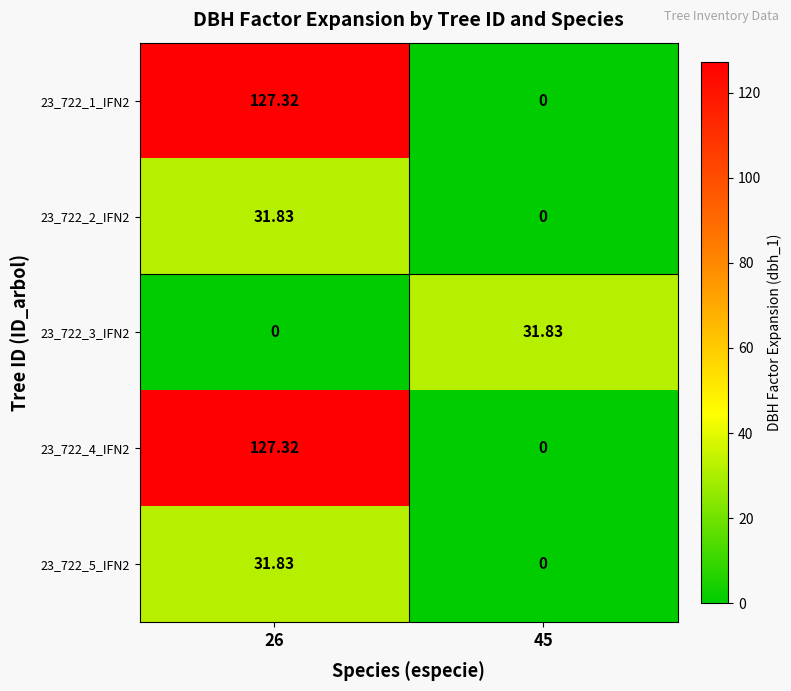

How many values in the 23_722_2_IFN2 series exceed 31?

1